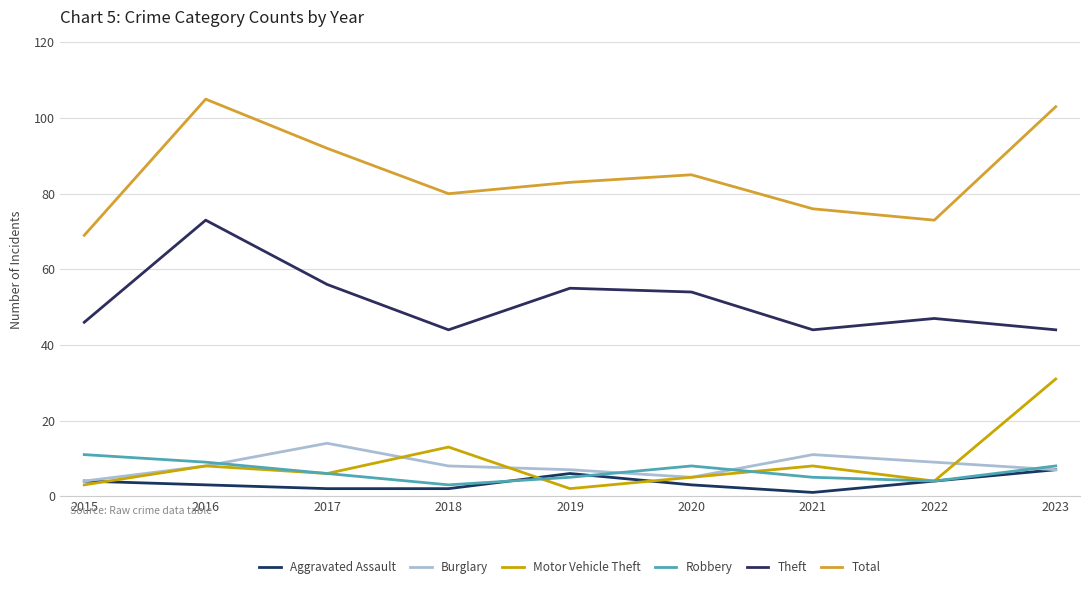

What is the difference between the highest and lowest values at 2018?

78